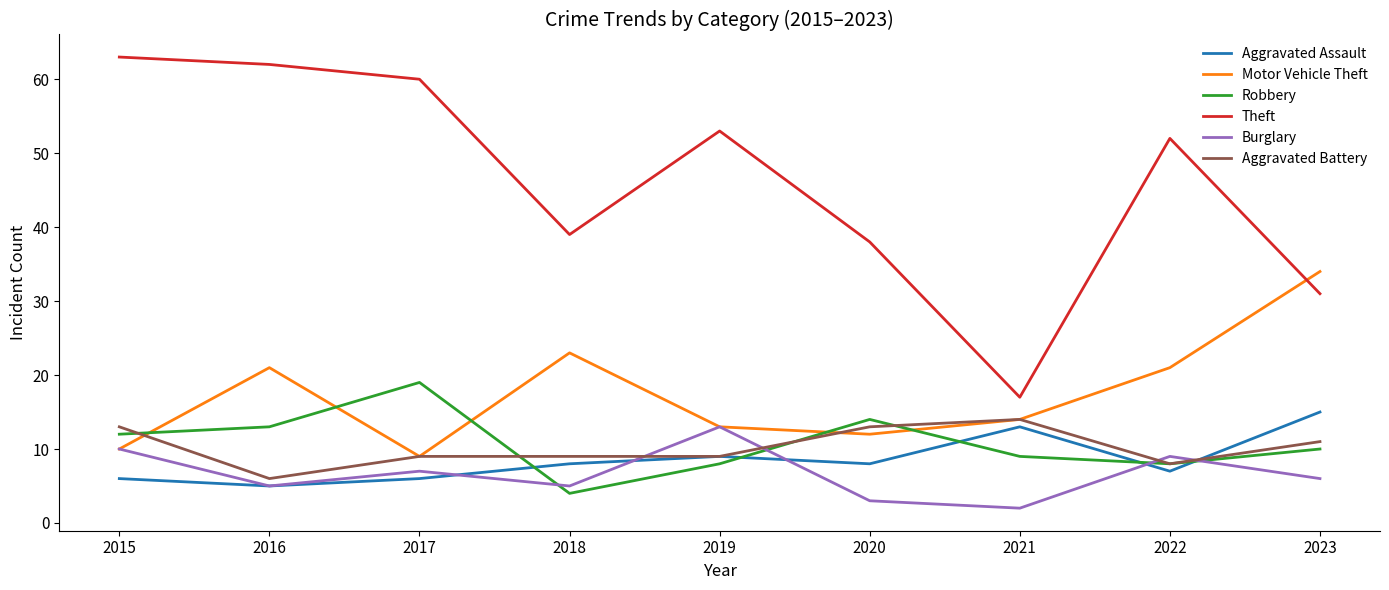

Which category has the highest value in the Burglary series?

2019